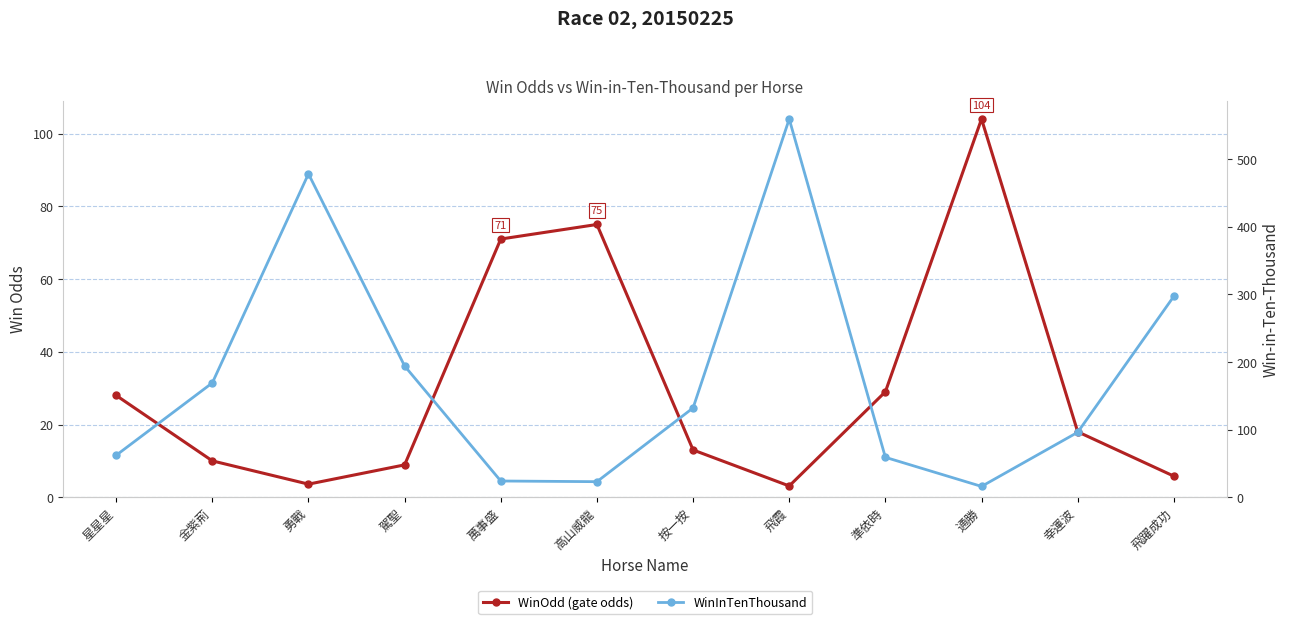

At which label does WinInTenThousand first exceed 132?

金紫荊